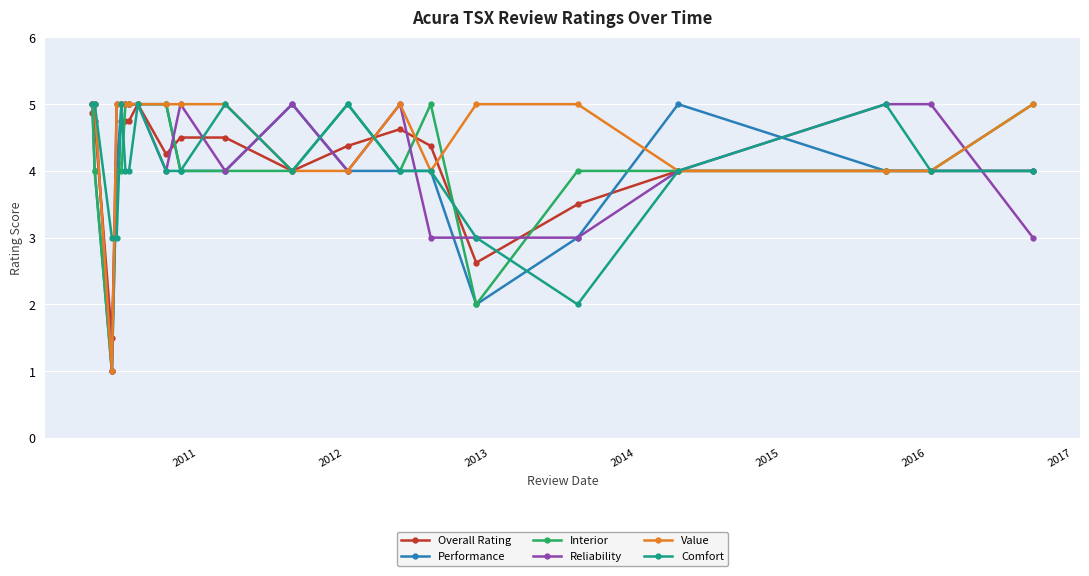

What are all the series names shown in the legend?

Overall Rating, Performance, Interior, Reliability, Value, Comfort